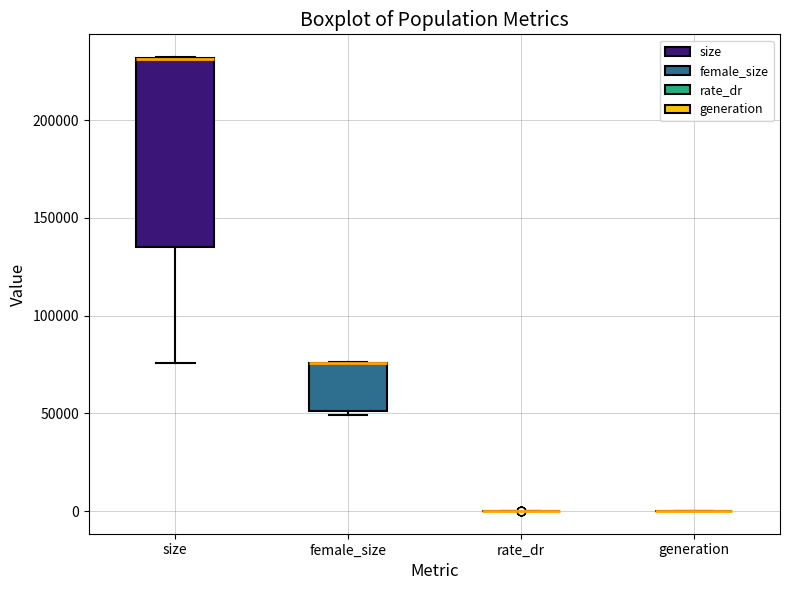

Reading left to right, transcribe this box plot: for each box, give where its median line is, the range the box spans, and where its two whiskers end, as read against the y-axis. The values are not printed on the chart, so give them approximately, as read against the axis.

size: median 230000 (drawn on the box's upper edge), box 135000 to 230000, whiskers 75000 to 230000
female_size: median 75000 (drawn on the box's upper edge), box 50000 to 75000, whiskers 50000 (just below the box's lower edge) to 75000
rate_dr: box collapsed to a line at 0, whiskers 0 to 0
generation: box collapsed to a line at 0, whiskers 0 to 0